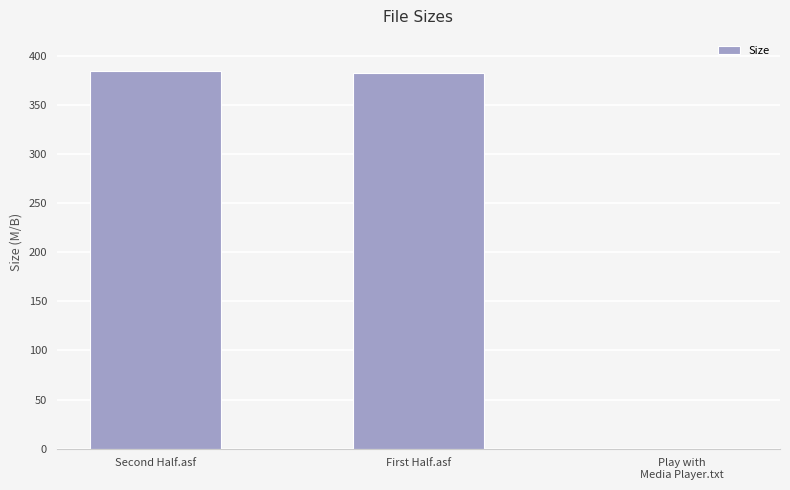

Is it true that the value at Play with
Media Player.txt is 0.0?

True